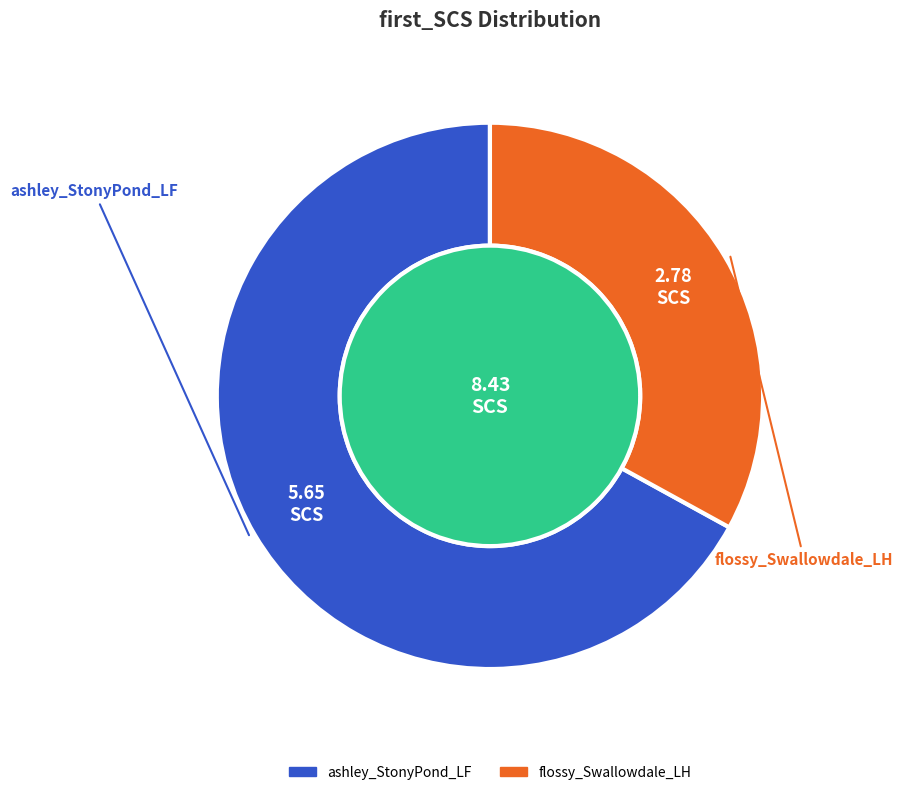

True or false: flossy_Swallowdale_LH accounts for 44% of the total.

False